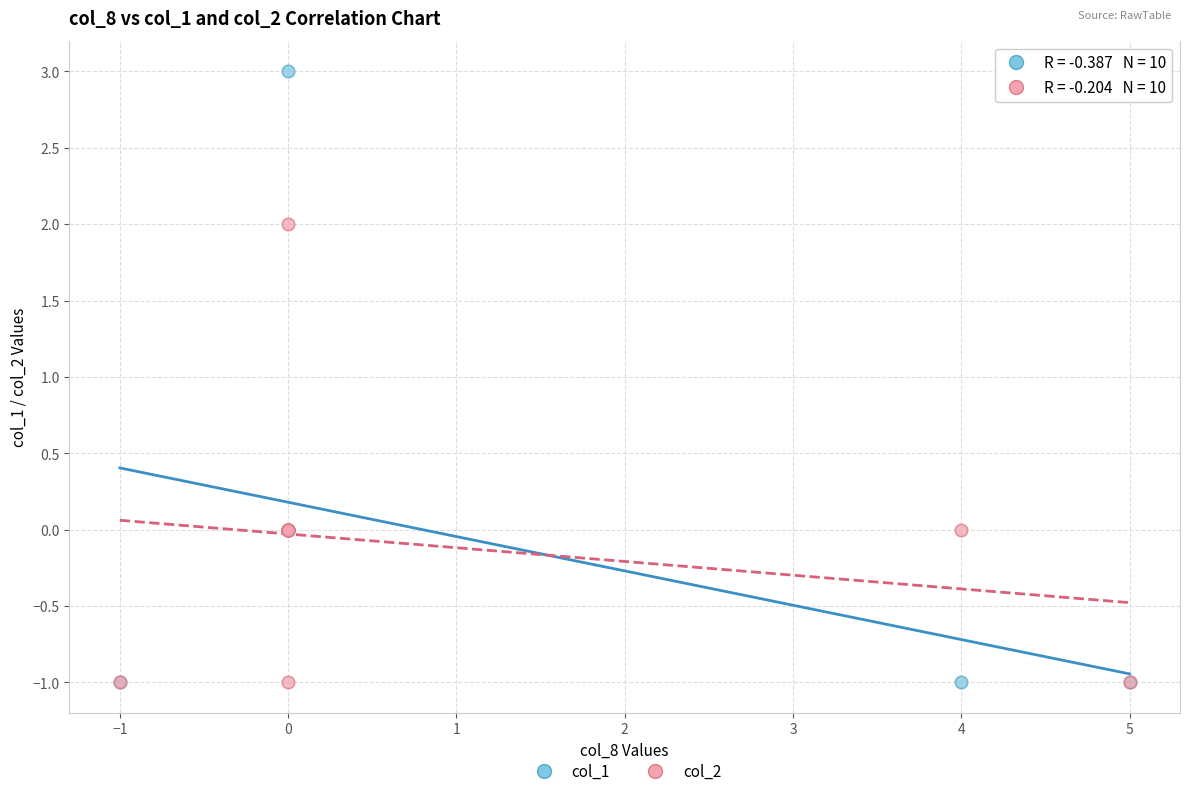

Which series contains the highest Y value?

col_1